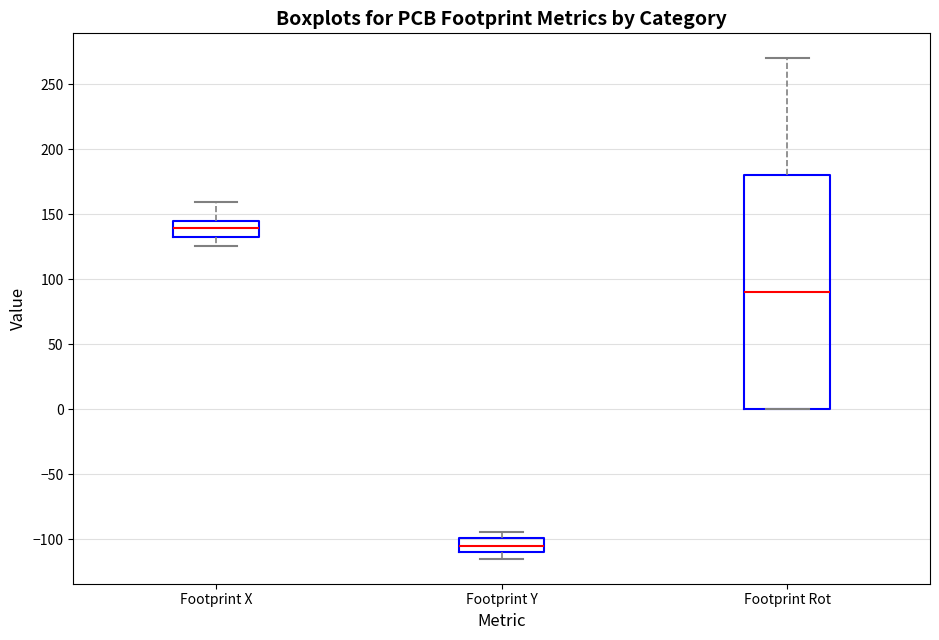

Reading left to right, transcribe this box plot: for each box, give where its median line is, the range the box spans, and where its two whiskers end, as read against the y-axis. The values are not printed on the chart, so give them approximately, as read against the axis.

Footprint X: median 140, box 130 to 145, whiskers 125 to 160
Footprint Y: median -105, box -110 to -100, whiskers -115 to -95
Footprint Rot: median 90, box 0 to 180, whiskers 0 to 270